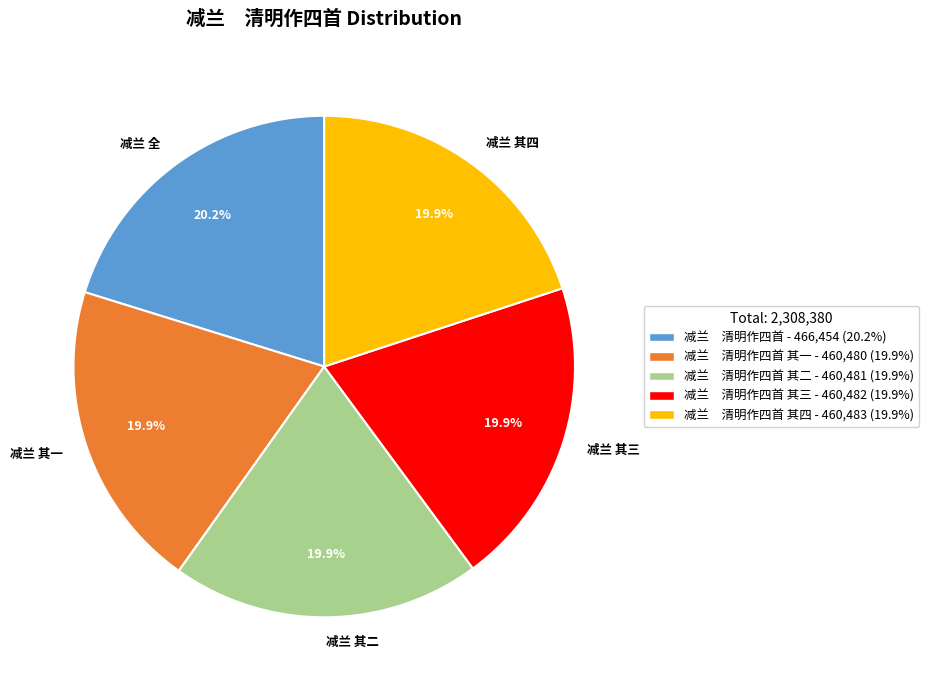

Approximately how many times larger is the value at 减兰 其三 compared to 减兰 其一?

1.0